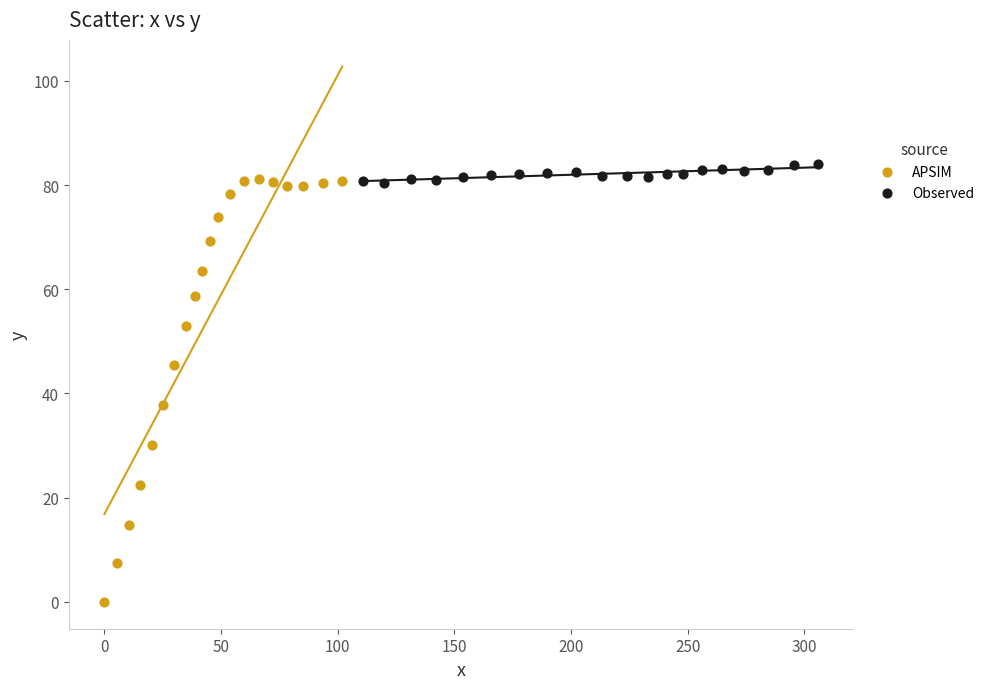

Which series reaches the minimum Y coordinate?

APSIM